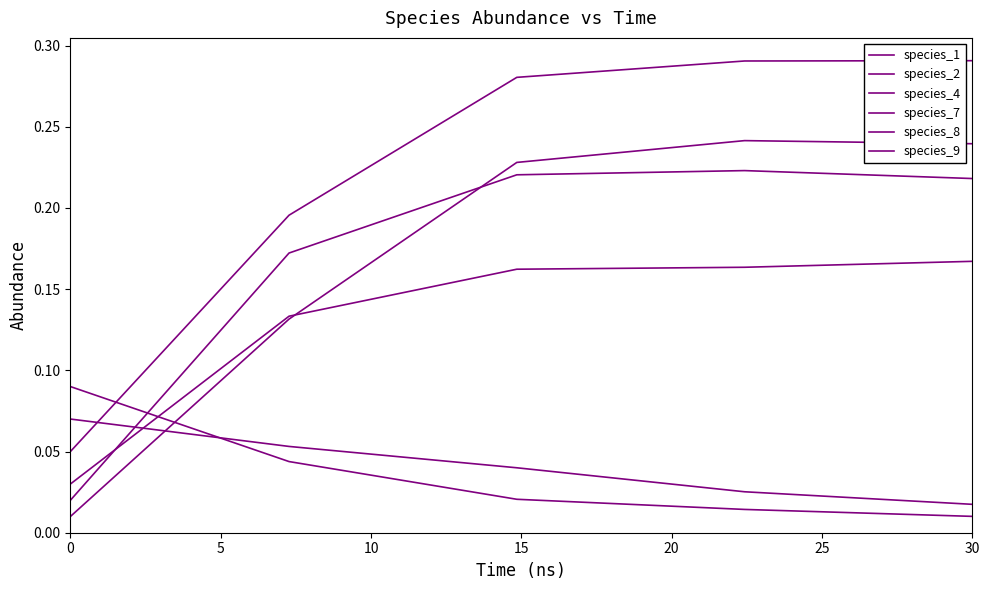

Which series has the largest range (max minus min)?

species_1